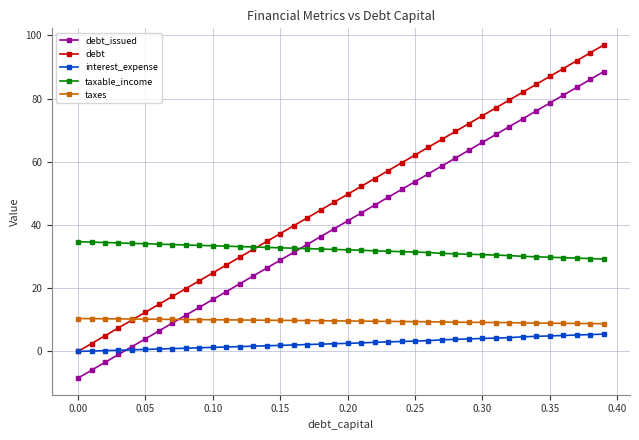

What is the value of the taxes point at the 13th from the left?

10.0